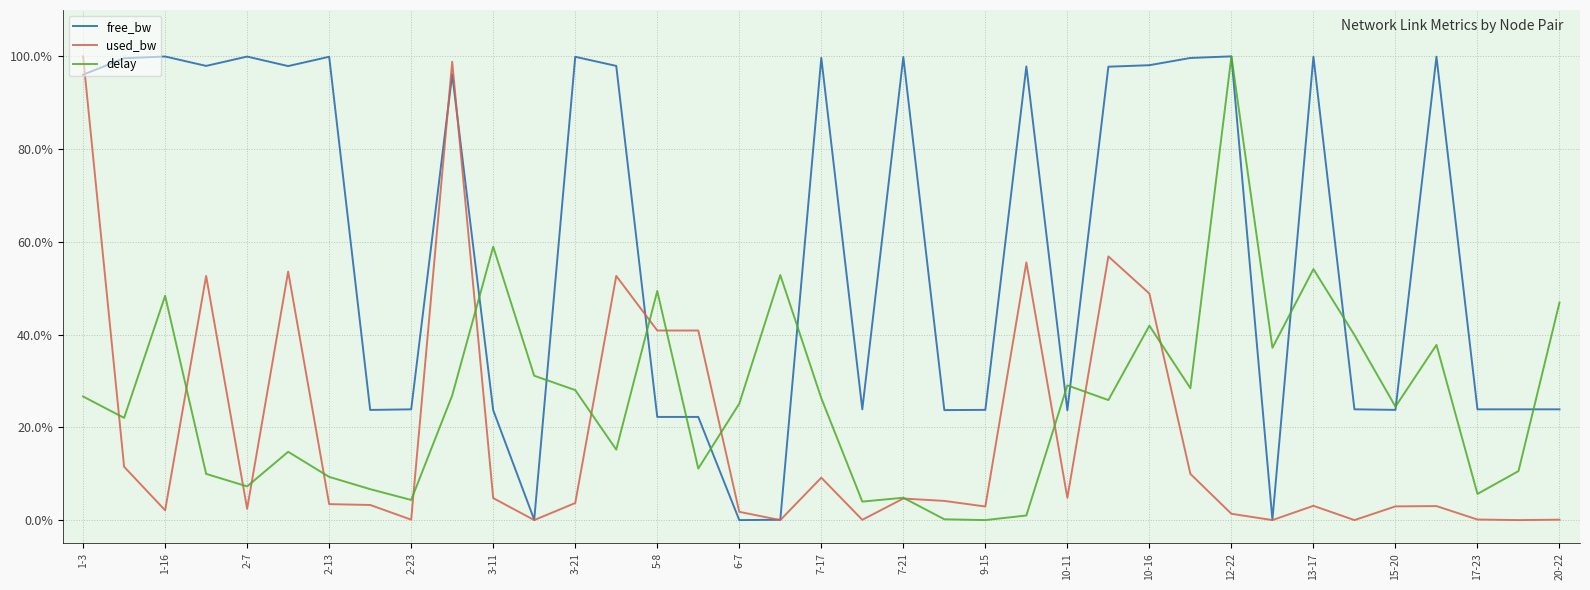

Which series has the largest total across all categories?

free_bw